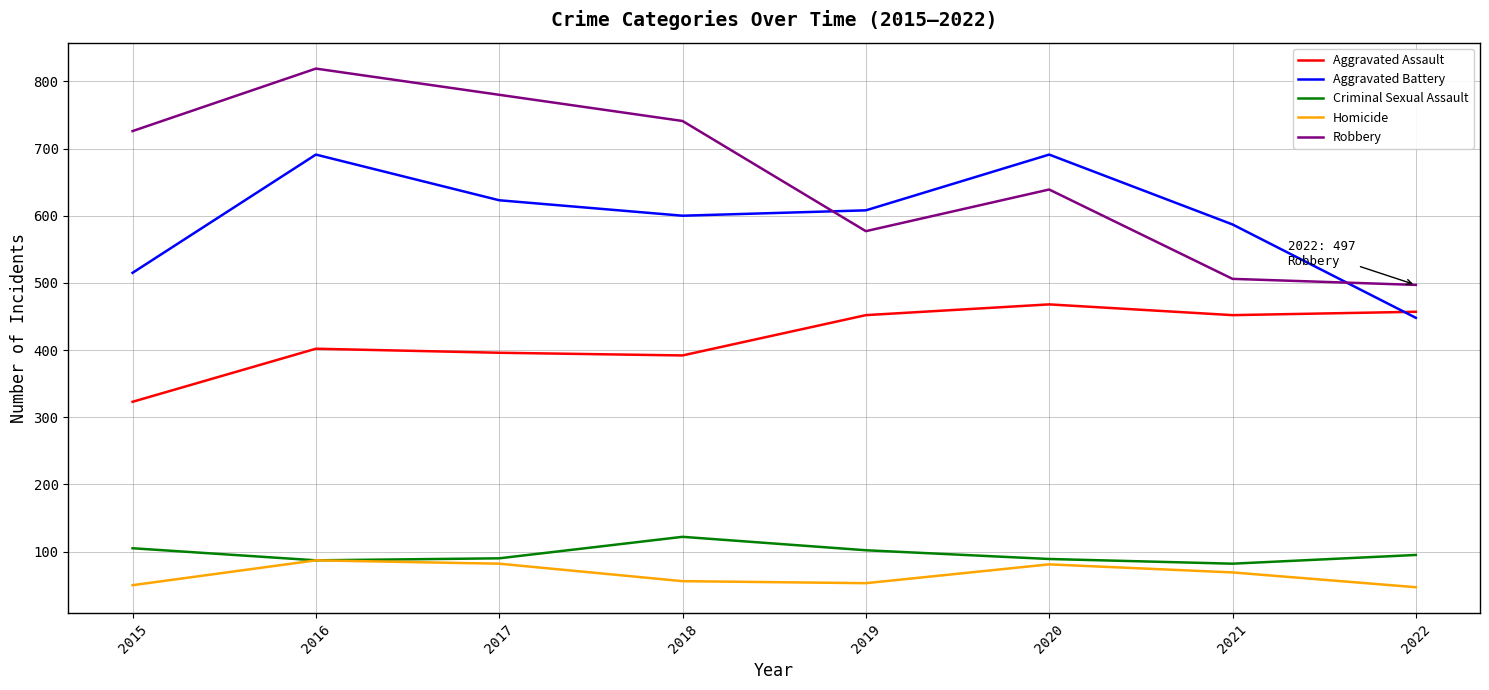

The value of Aggravated Assault at 2022 is 457. True or false?

True